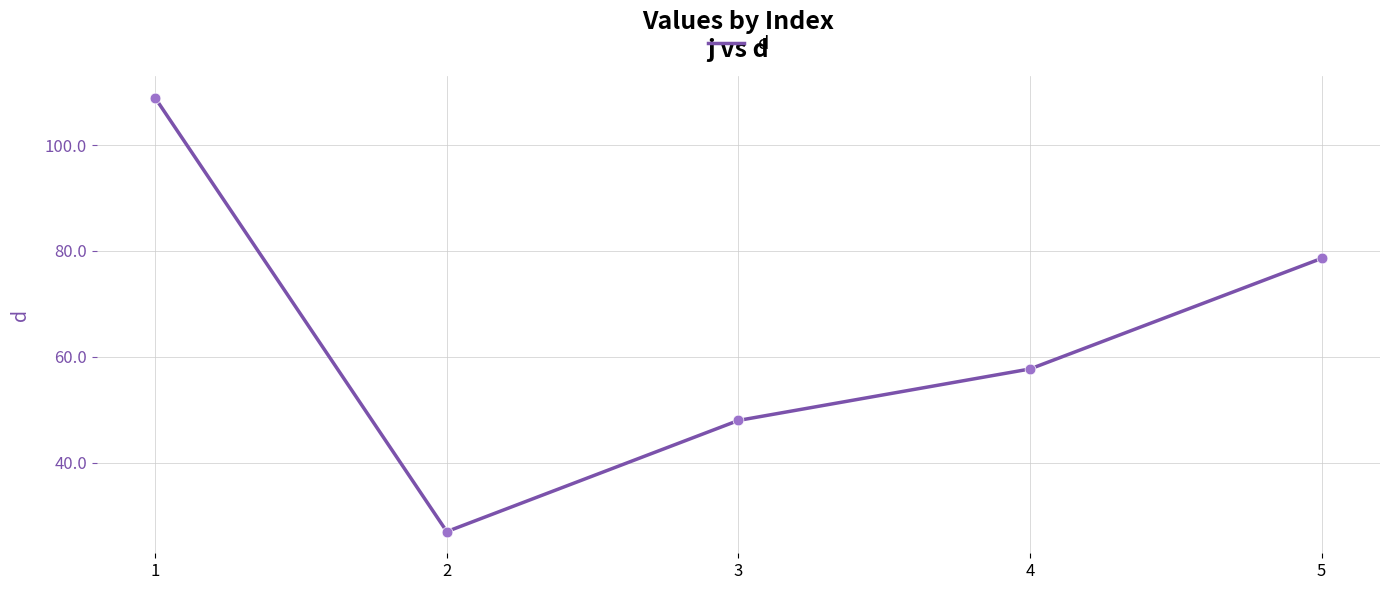

Which has a higher value, 3 or 4?

4